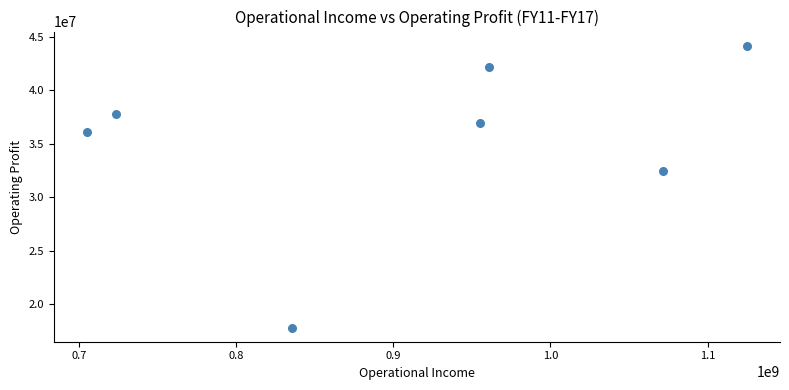

What is the average X value?

910970170